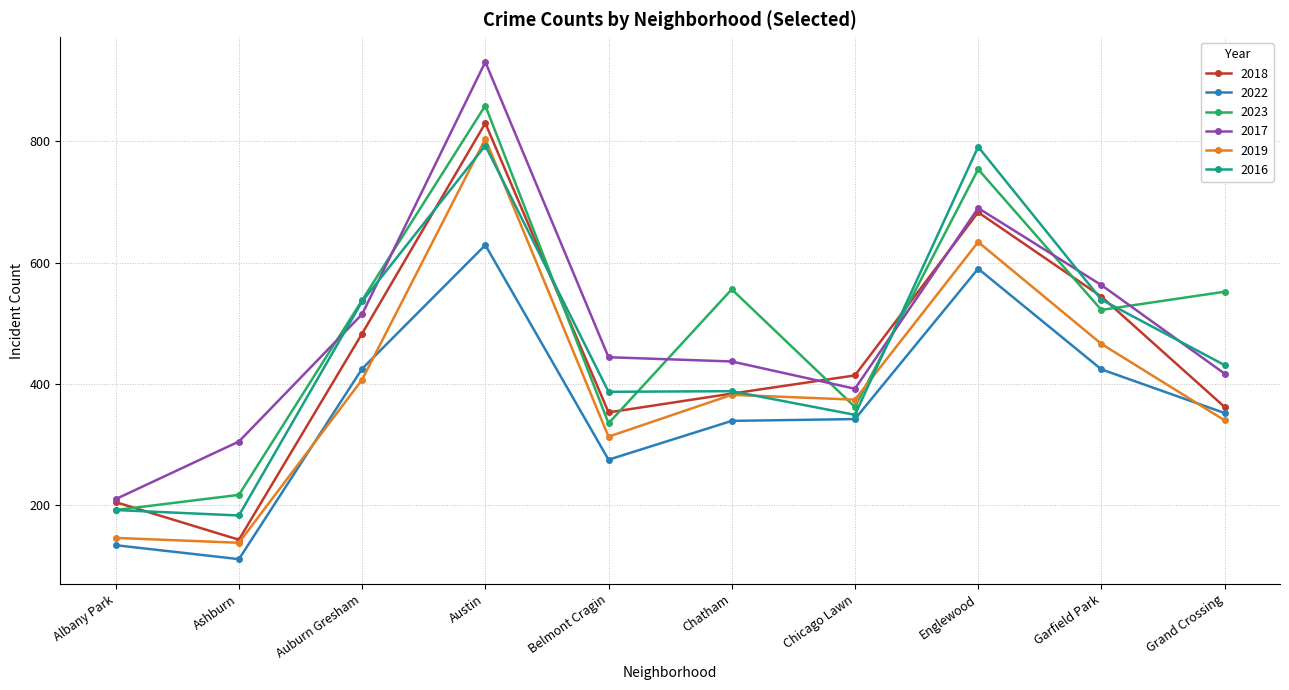

Which label corresponds to the largest value in the chart?

Austin